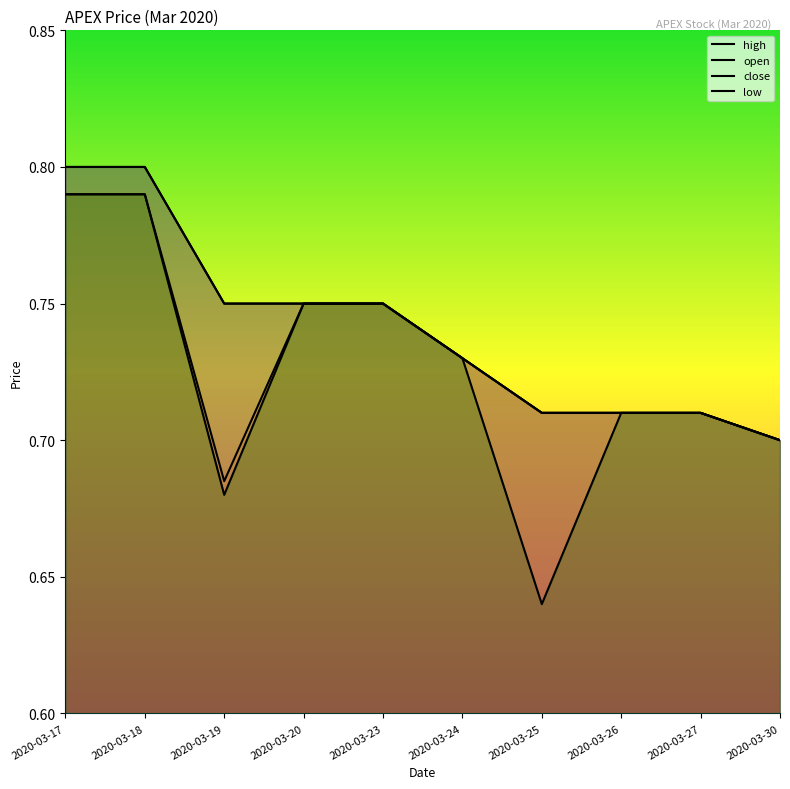

Between 2020-03-18 and 2020-03-30, which series saw the biggest shift?

high